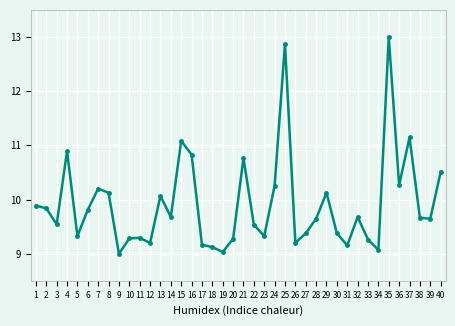

What is the difference between the second highest and minimum values?

3.9